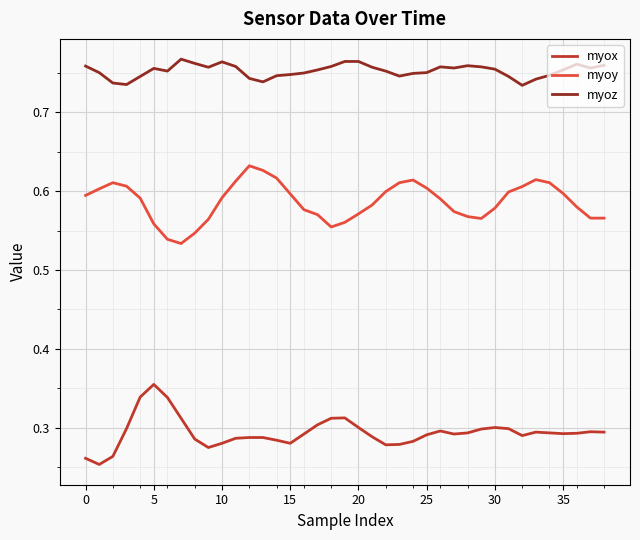

True or false: myoz and myoy cross at least once.

False